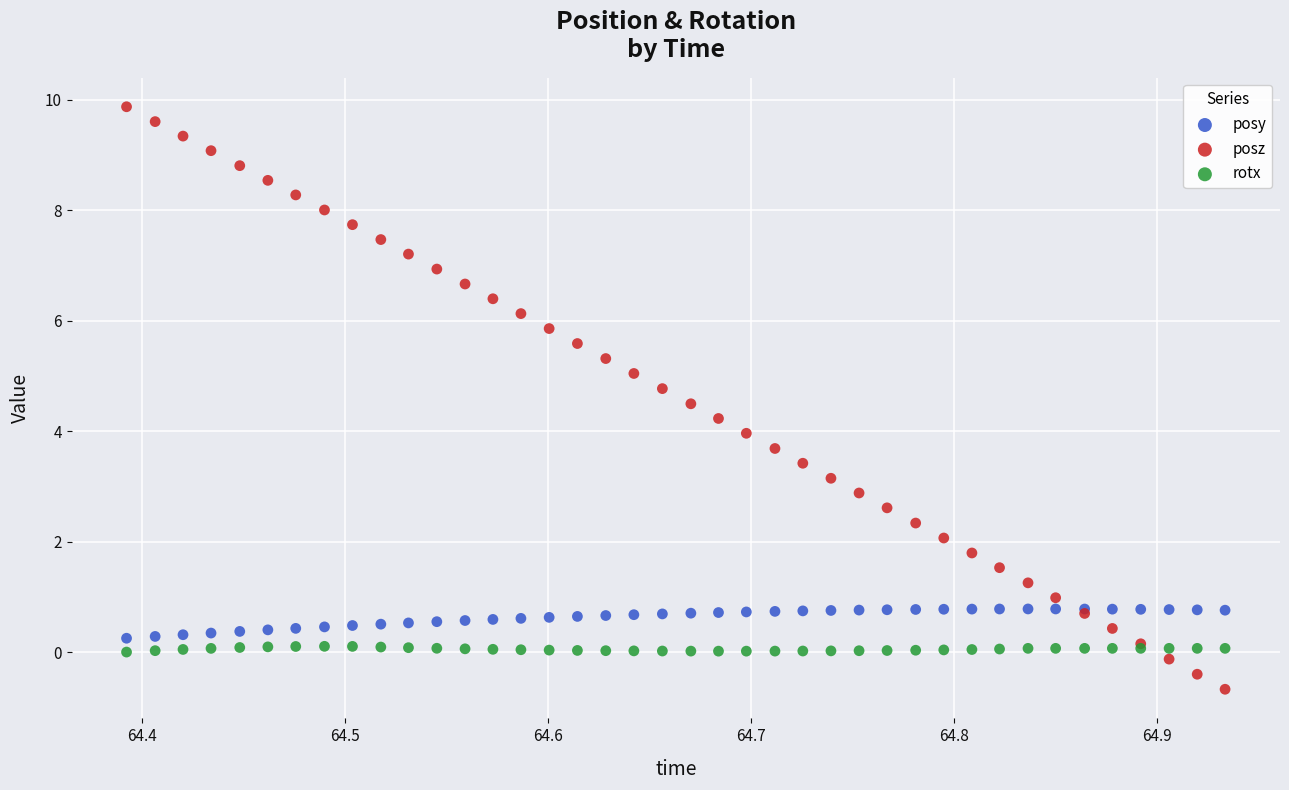

Which series has the largest Y range (max minus min)?

posz